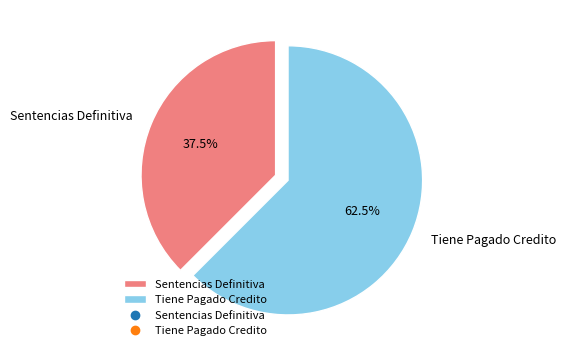

Rank the categories by value from highest to lowest.

Tiene Pagado Credito, Sentencias Definitiva